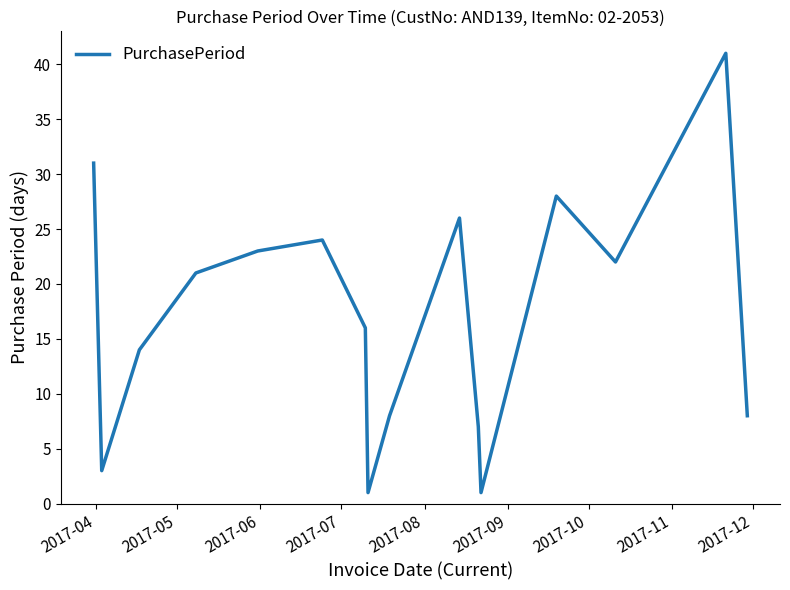

What is the difference between the maximum and minimum values?

40